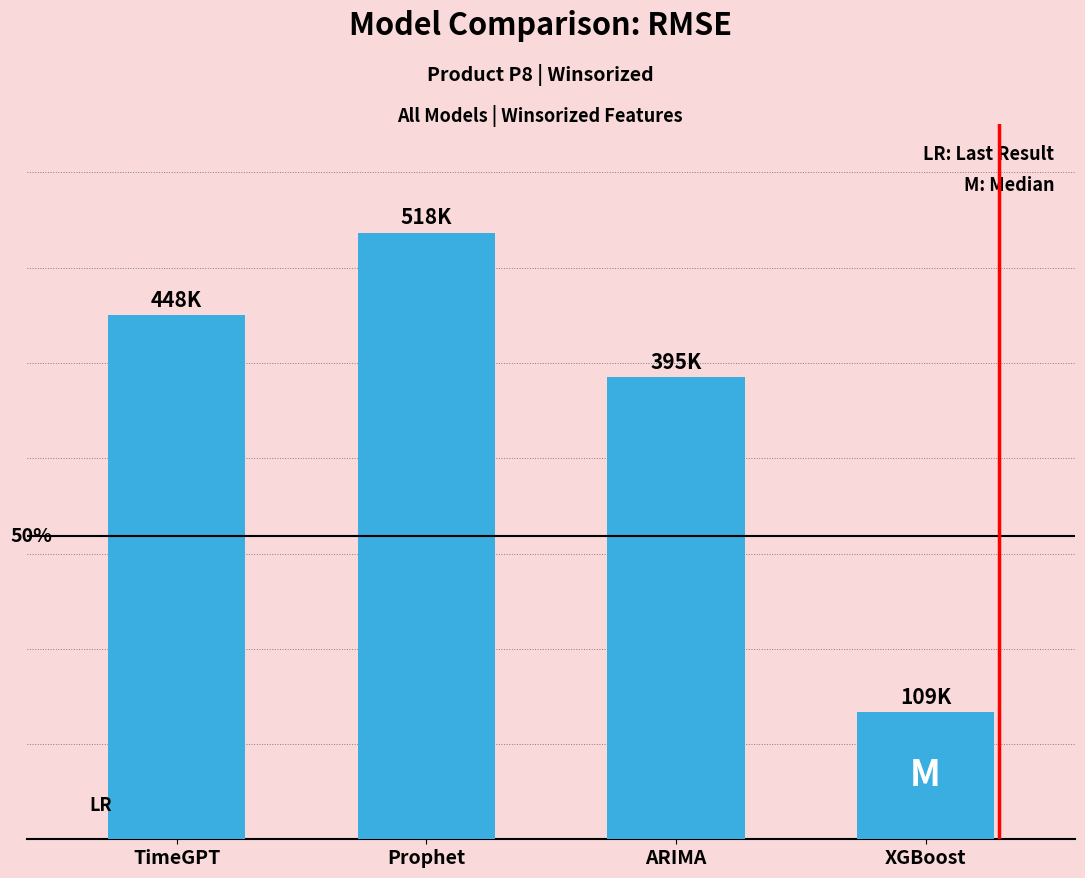

The chart shows a value of 108604.8 at XGBoost. True or false?

True